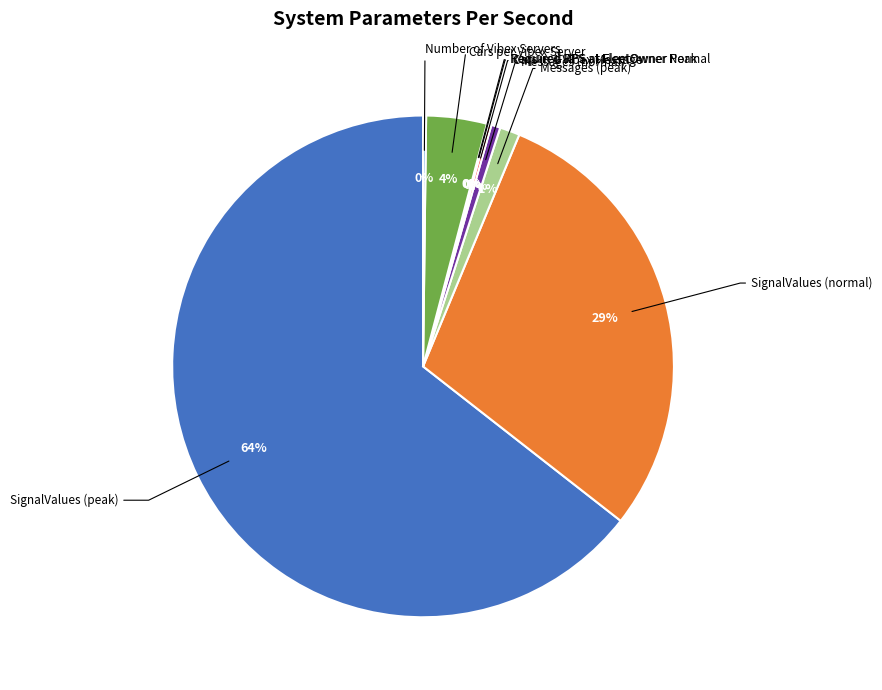

Which category accounts for the majority?

SignalValues (peak)